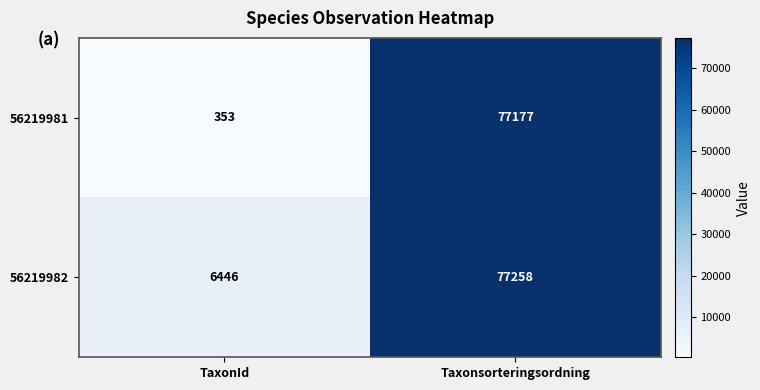

Reading right to left, extract all data points from this chart.

56219981: Taxonsorteringsordning=77177	TaxonId=353
56219982: Taxonsorteringsordning=77258	TaxonId=6446